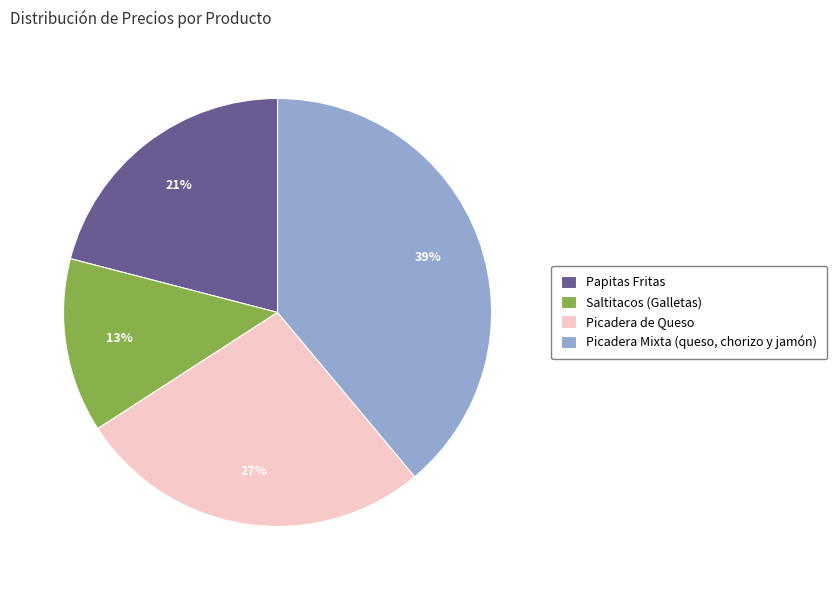

Is there any slice that represents more than half of the pie?

No